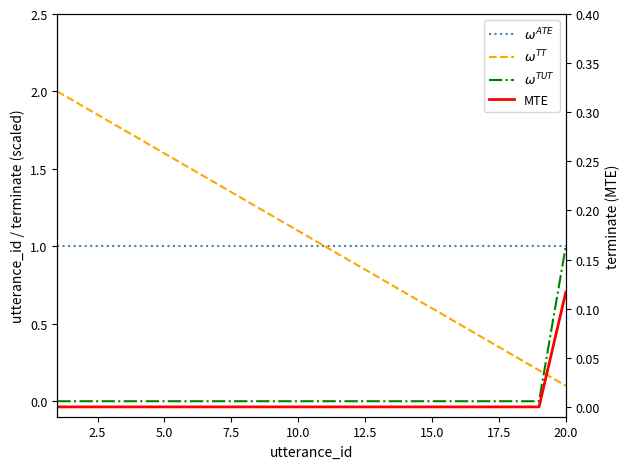

Reading left to right, what are all the values shown in this chart?

$\omega^{ATE}$: 1.0	1.0	1.0	1.0	1.0	1.0	1.0	1.0	1.0	1.0	1.0	1.0	1.0	1.0	1.0	1.0	1.0	1.0	1.0	1.0
$\omega^{TT}$: 2.0	1.9	1.8	1.7	1.6	1.5	1.4	1.3	1.2	1.1	1.0	0.9	0.8	0.7	0.6	0.5	0.4	0.3	0.2	0.1
$\omega^{TUT}$: 0.0	0.0	0.0	0.0	0.0	0.0	0.0	0.0	0.0	0.0	0.0	0.0	0.0	0.0	0.0	0.0	0.0	0.0	0.0	1.0
MTE: 0.0	0.0	0.0	0.0	0.0	0.0	0.0	0.0	0.0	0.0	0.0	0.0	0.0	0.0	0.0	0.0	0.0	0.0	0.0	0.1